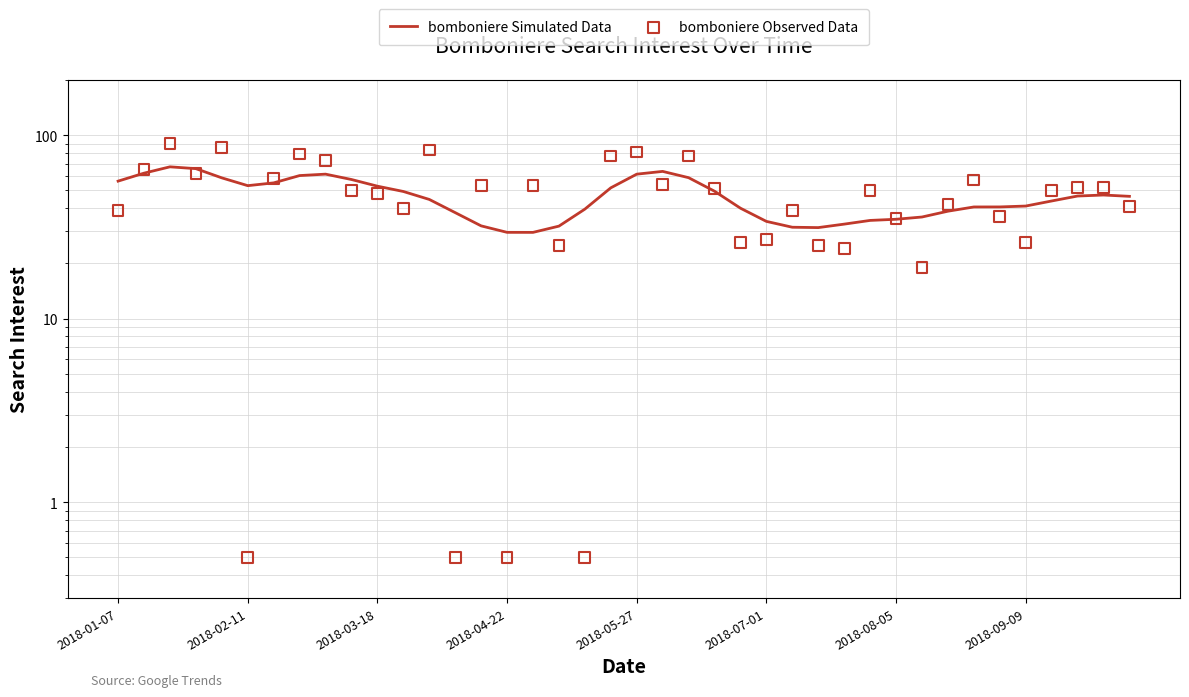

Which series reaches the maximum Y coordinate?

bomboniere Observed Data